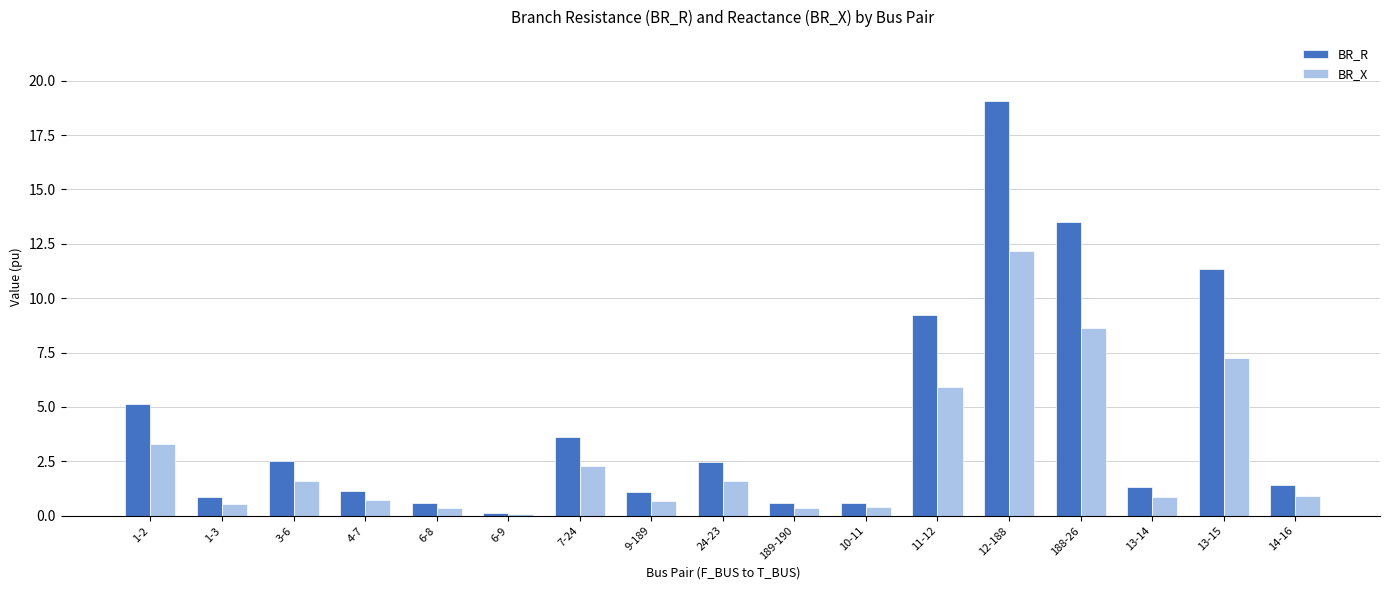

What is the sum of the BR_R values at 6-9 and 24-23?

2.6